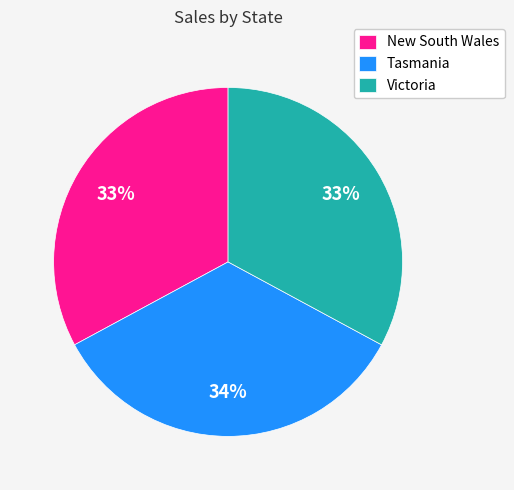

Count the number of slices in the pie.

3